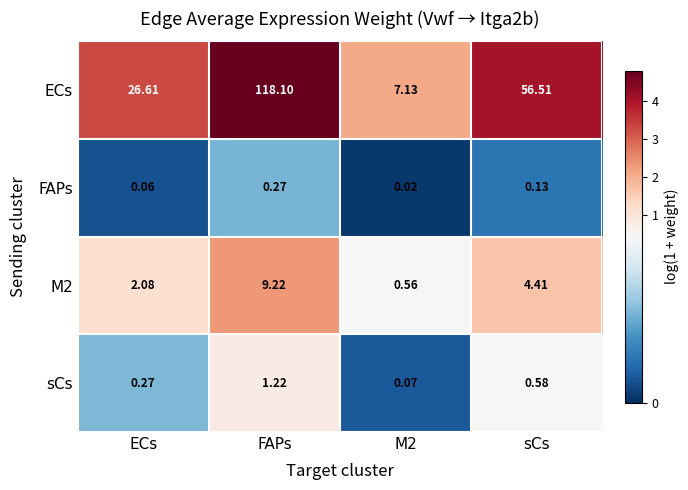

Which category has the highest value in the M2 series?

FAPs